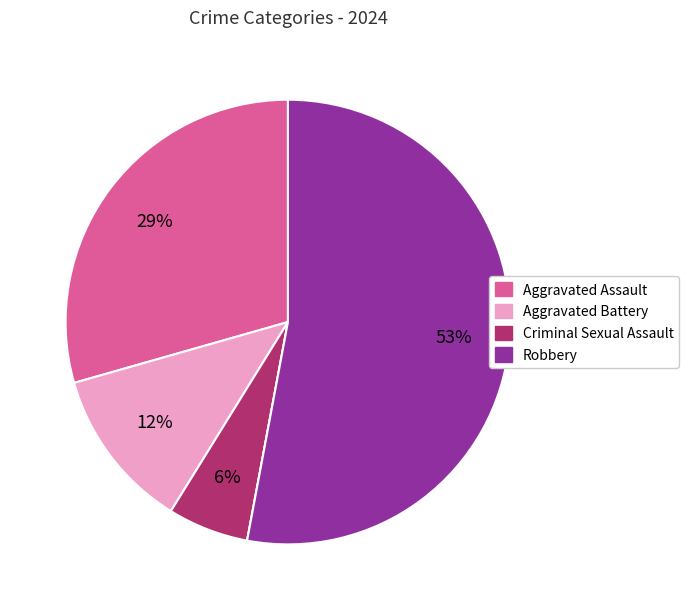

How many segments does this pie chart have?

5